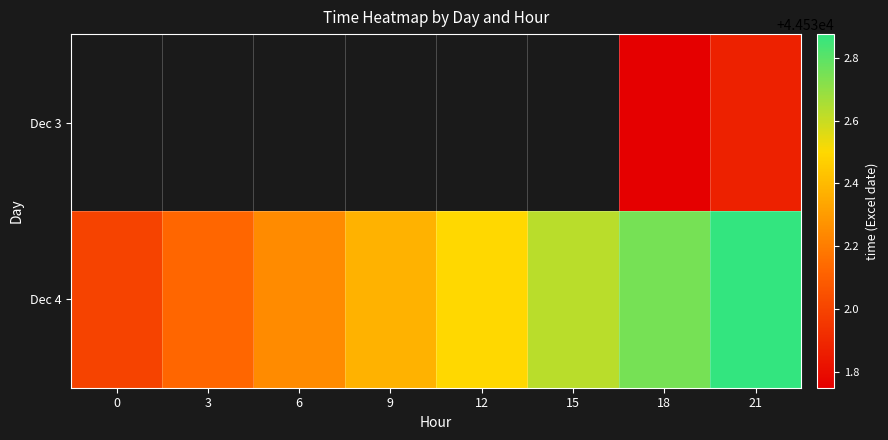

How many series are shown in this chart?

2